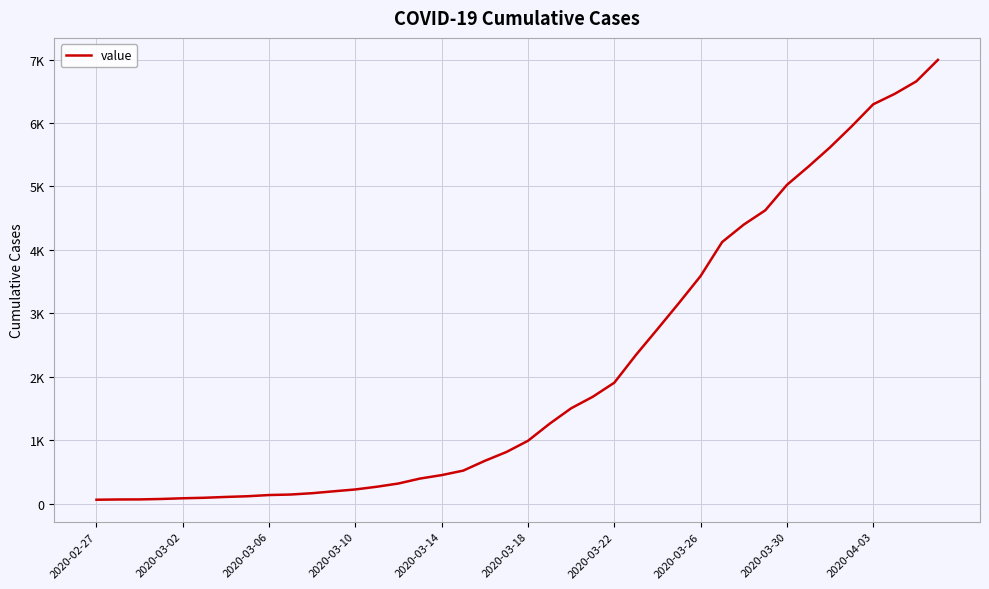

Is this an area chart (filled region under the line)?

No